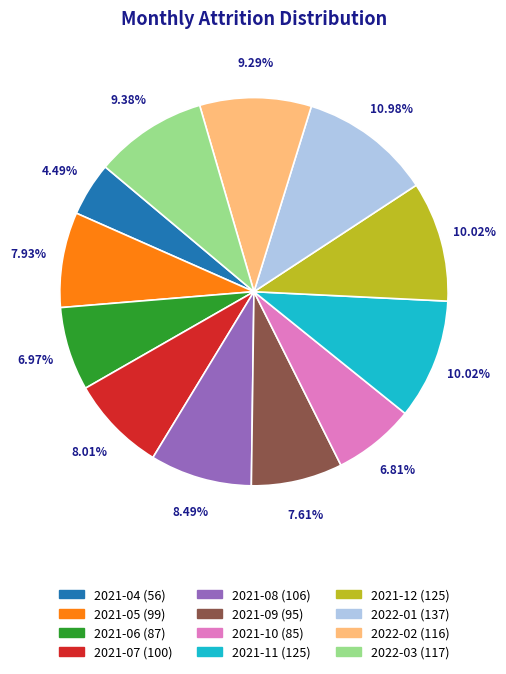

Which has a higher value, 2021-10 or 2021-12?

2021-12